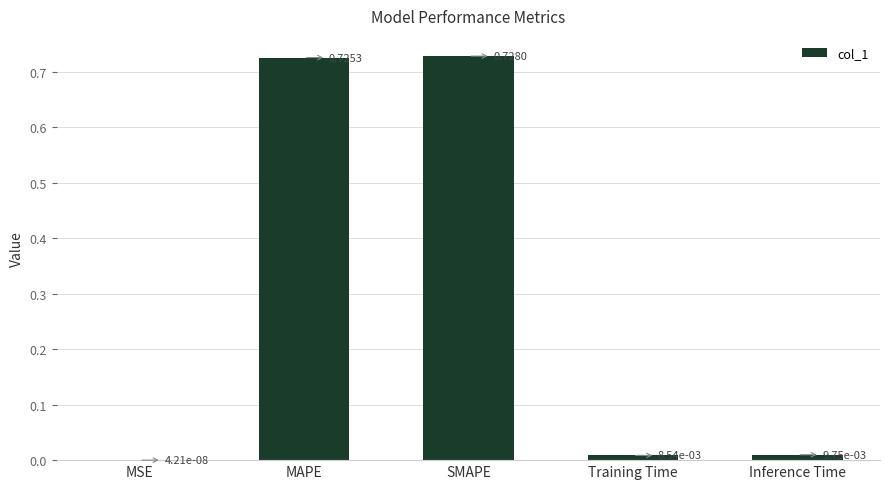

Where is the data nearest to the value 0?

MSE